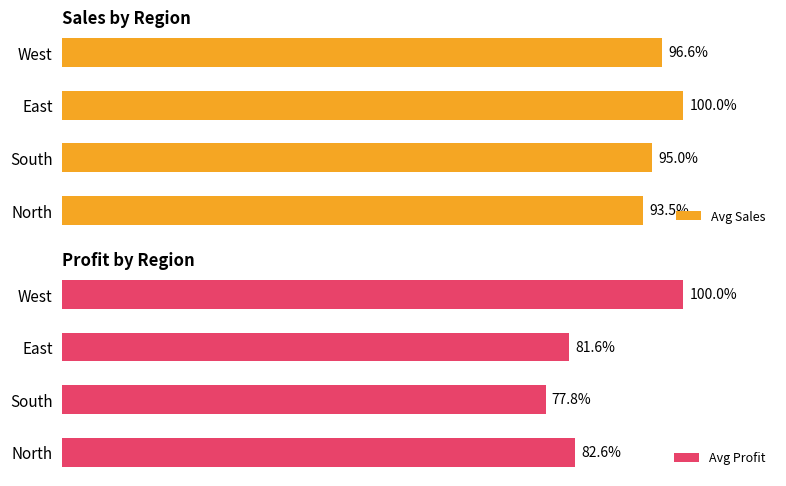

What is the minimum value for Avg Sales?

93.5